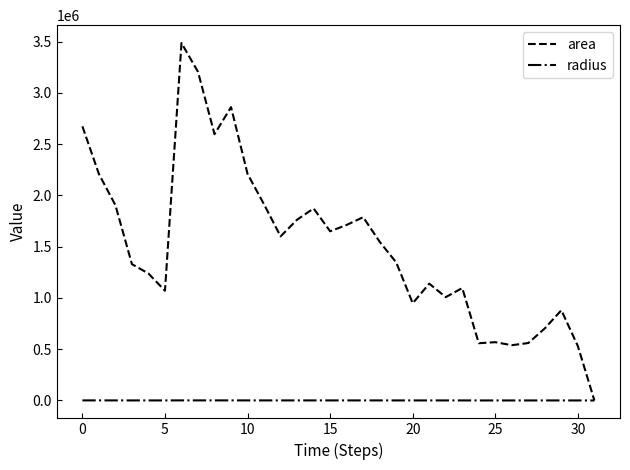

What is the maximum value shown in the chart?

3486875.0